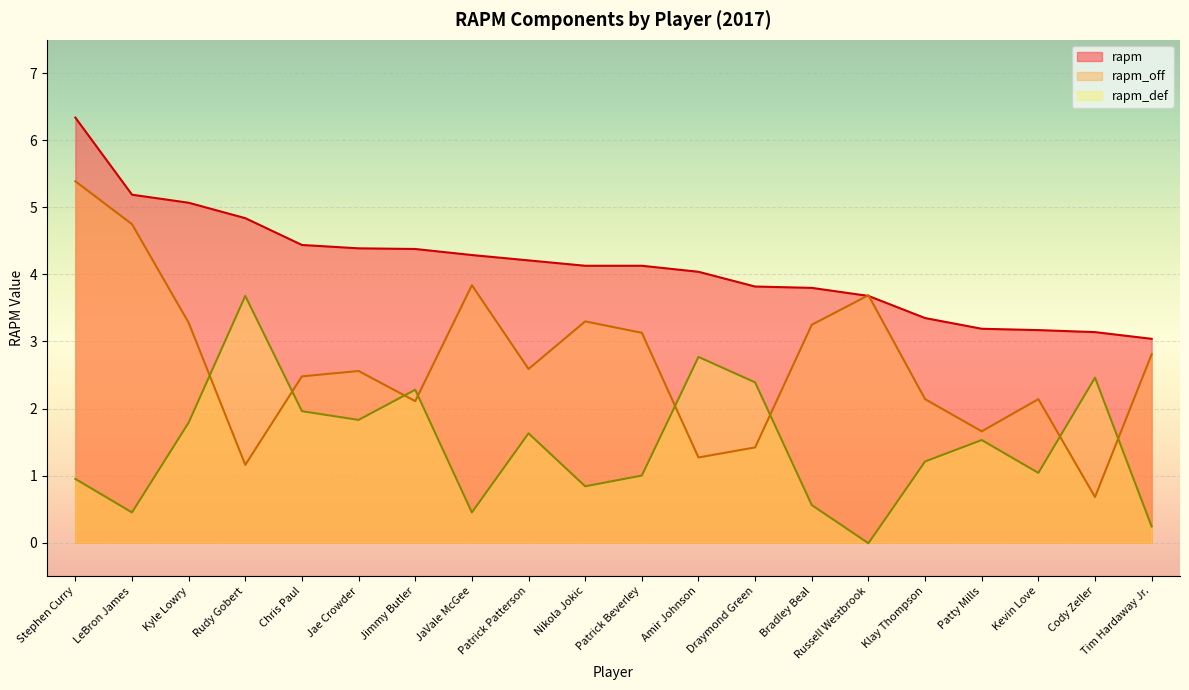

Between Amir Johnson and Jae Crowder, which is larger?

Jae Crowder